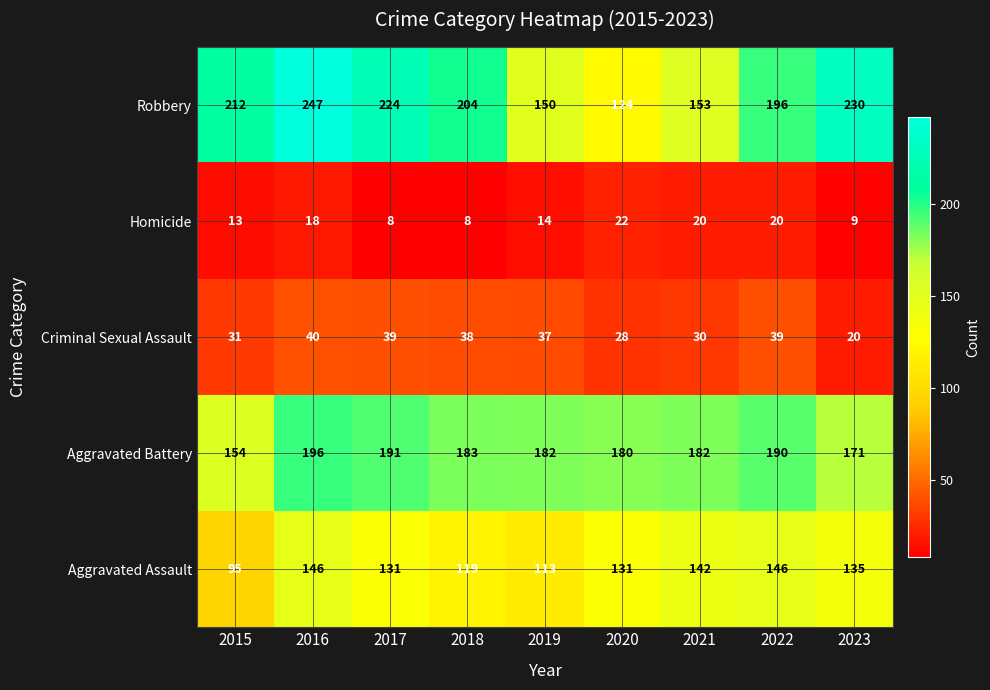

Rank the series at 2015 from highest to lowest value.

Robbery, Aggravated Battery, Aggravated Assault, Criminal Sexual Assault, Homicide